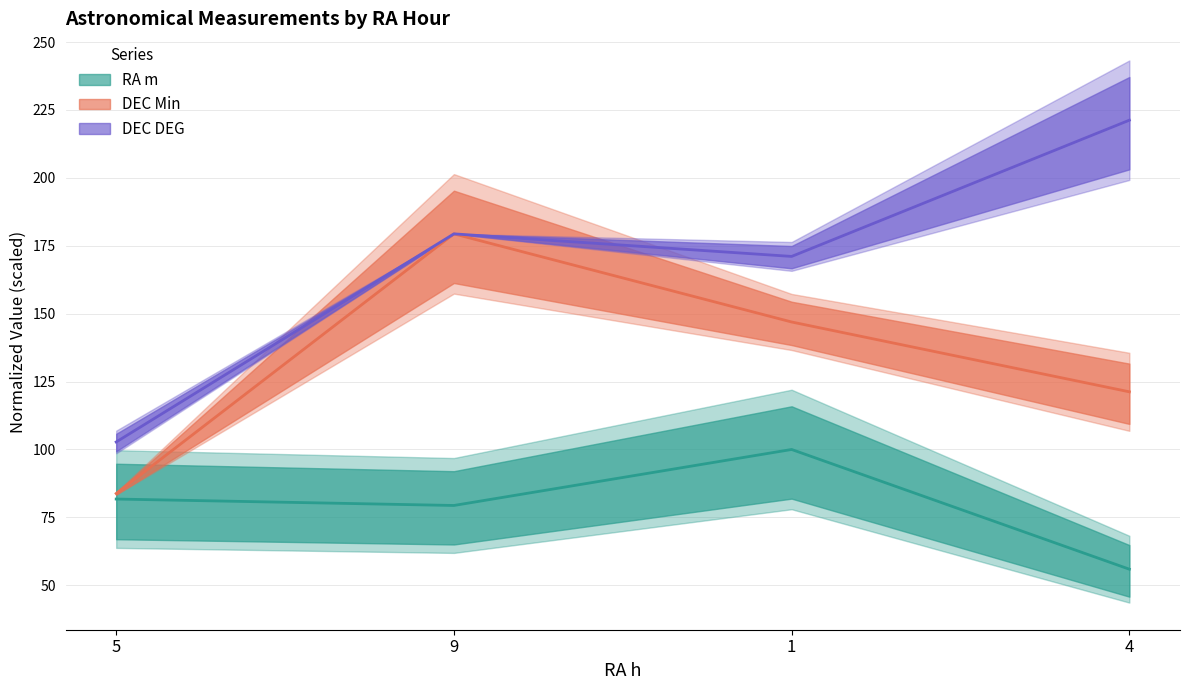

The DEC Min (center) series shows 74.6 at 4. True or false?

False